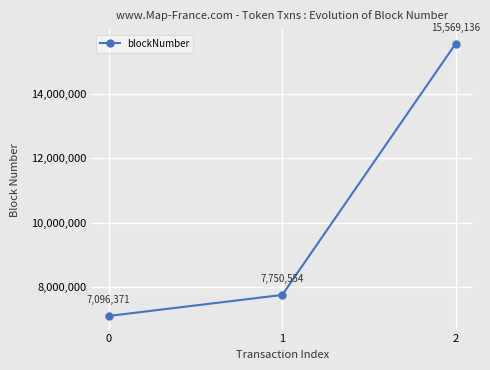

Which category has the highest value across all series?

2